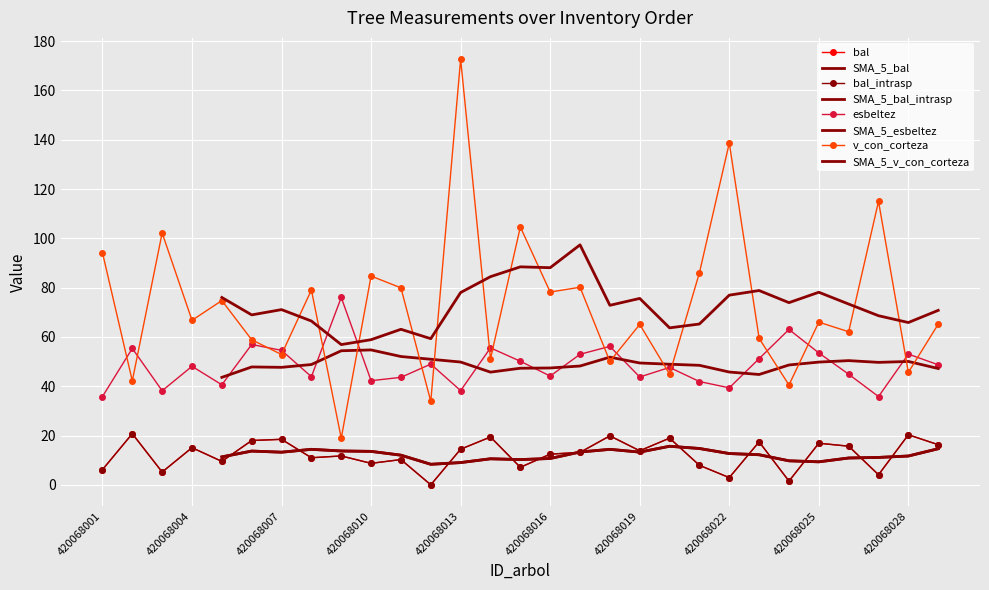

True or false: bal_intrasp and bal cross at least once.

False